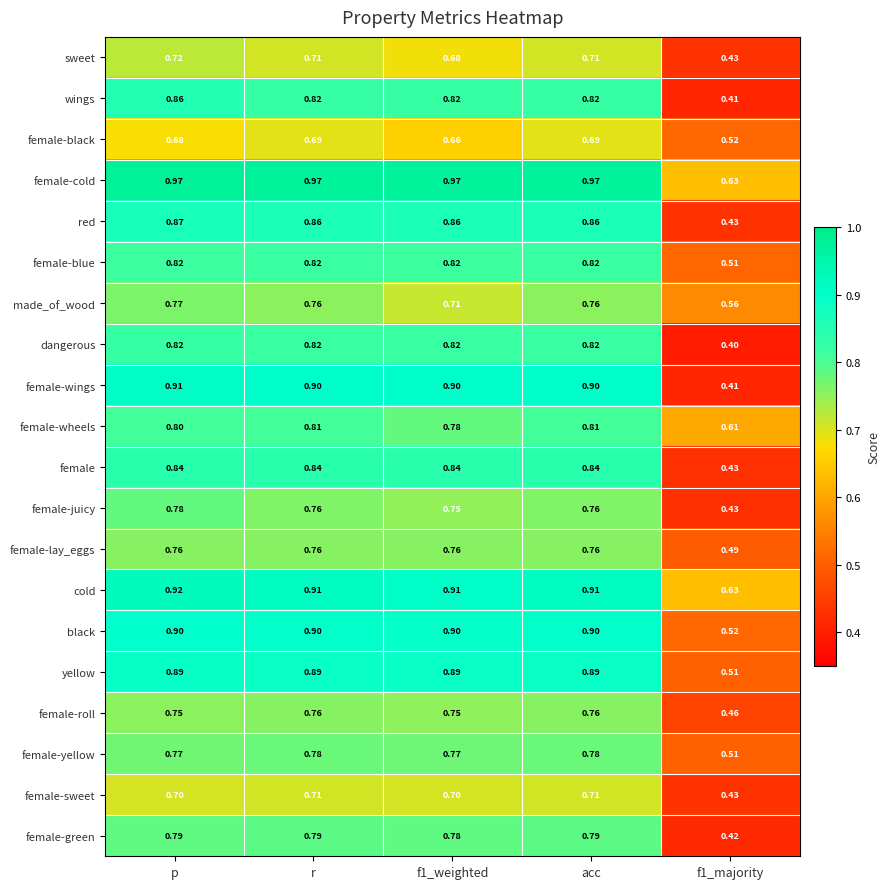

Between f1_weighted and acc, which series saw the biggest shift?

made_of_wood